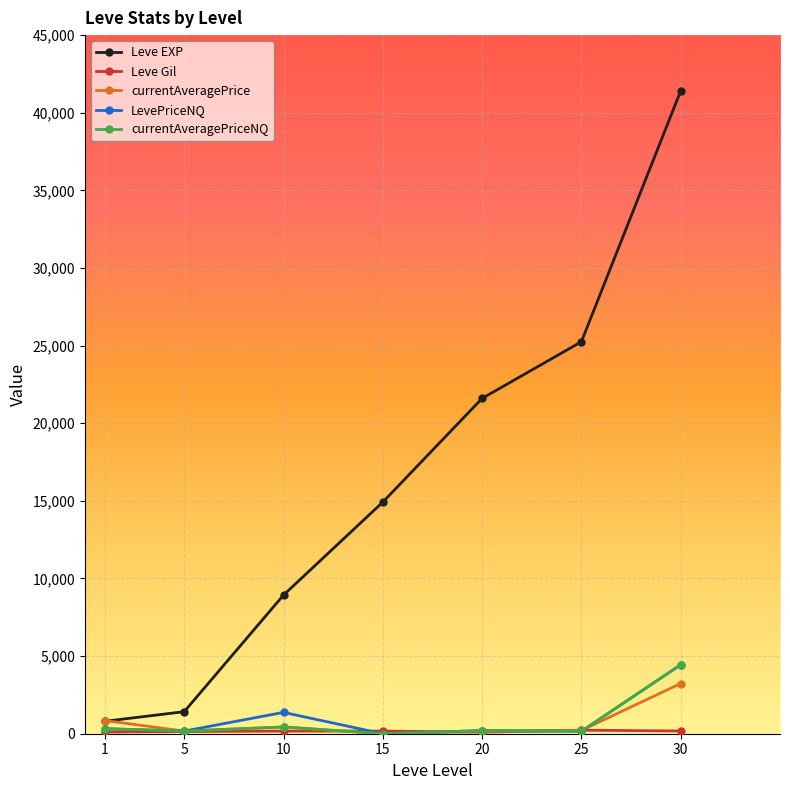

What is the difference between the maximum and minimum values in the currentAveragePrice series?

3233.3